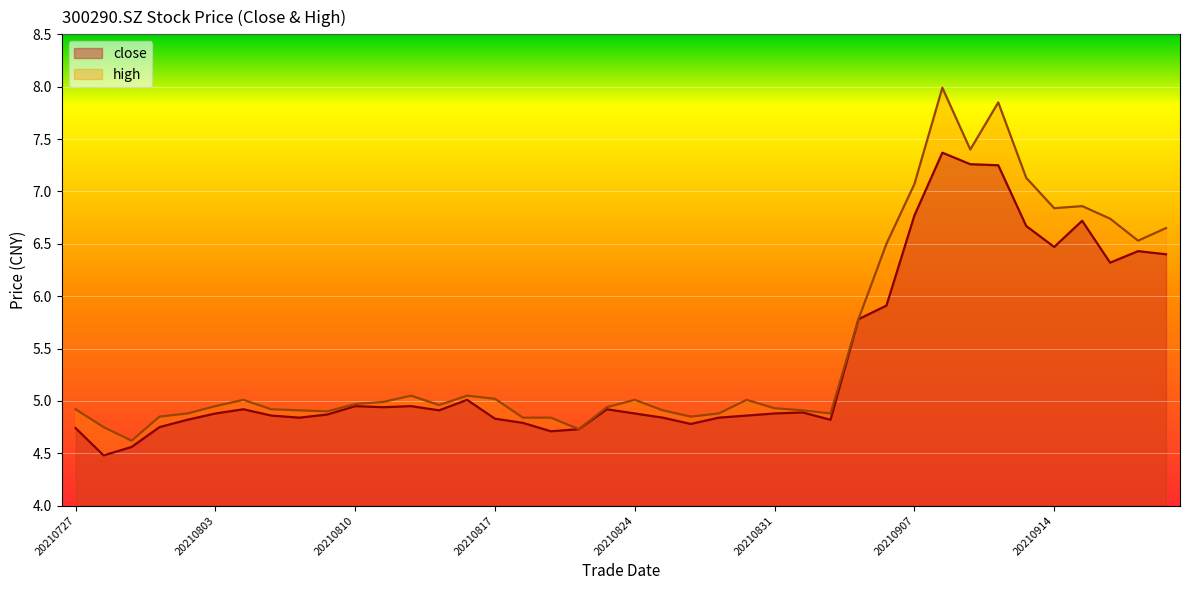

Reading right to left, list all the values displayed in this chart.

close: 6.4	6.4	6.3	6.7	6.5	6.7	7.2	7.3	7.4	6.8	5.9	5.8	4.8	4.9	4.9	4.9	4.8	4.8	4.8	4.9	4.9	4.7	4.7	4.8	4.8	5.0	4.9	5.0	4.9	5.0	4.9	4.8	4.9	4.9	4.9	4.8	4.8	4.6	4.5	4.7
high: 6.7	6.5	6.7	6.9	6.8	7.1	7.8	7.4	8.0	7.1	6.5	5.8	4.9	4.9	4.9	5.0	4.9	4.8	4.9	5.0	4.9	4.7	4.8	4.8	5.0	5.0	5.0	5.0	5.0	5.0	4.9	4.9	4.9	5.0	5.0	4.9	4.8	4.6	4.8	4.9